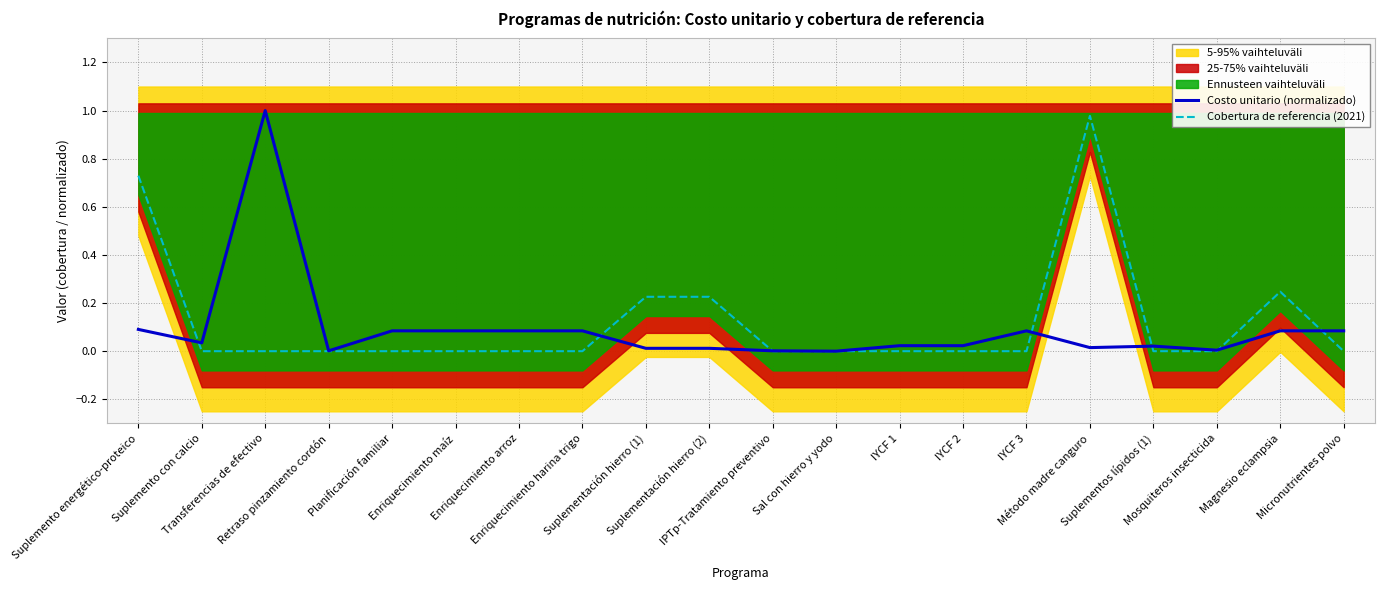

Which category has the highest value across all series?

Transferencias de efectivo